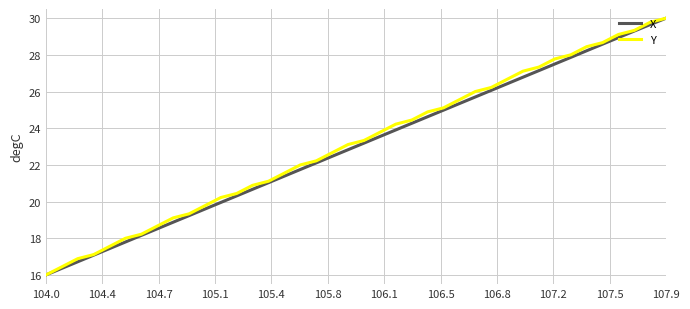

Which series has the largest total across all categories?

Y